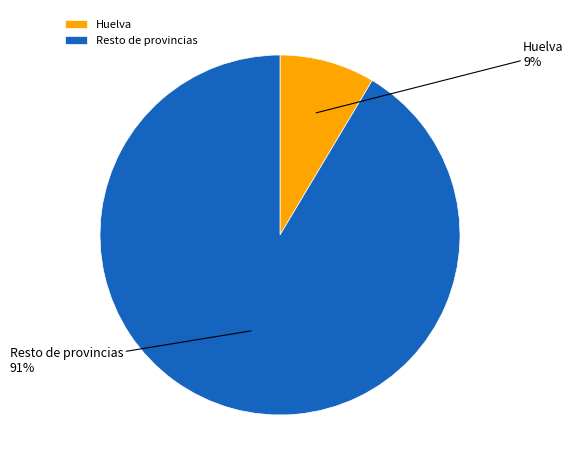

True or false: Resto de provincias accounts for 91% of the total.

True